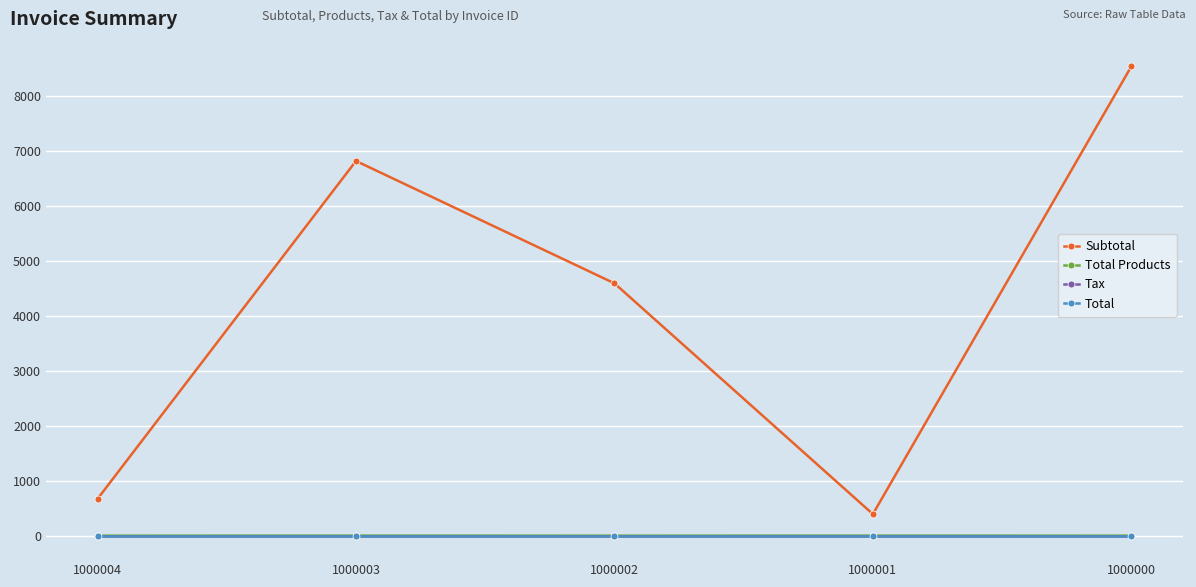

Which category has the lowest value across all series?

1000004